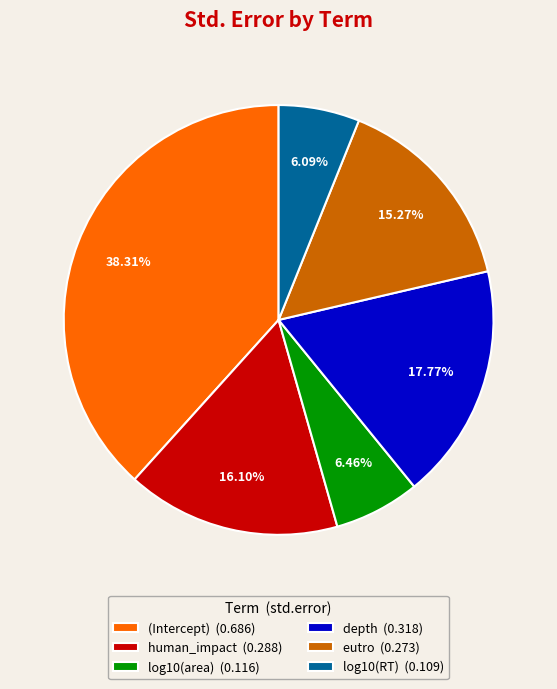

How many slices are in this pie chart?

6